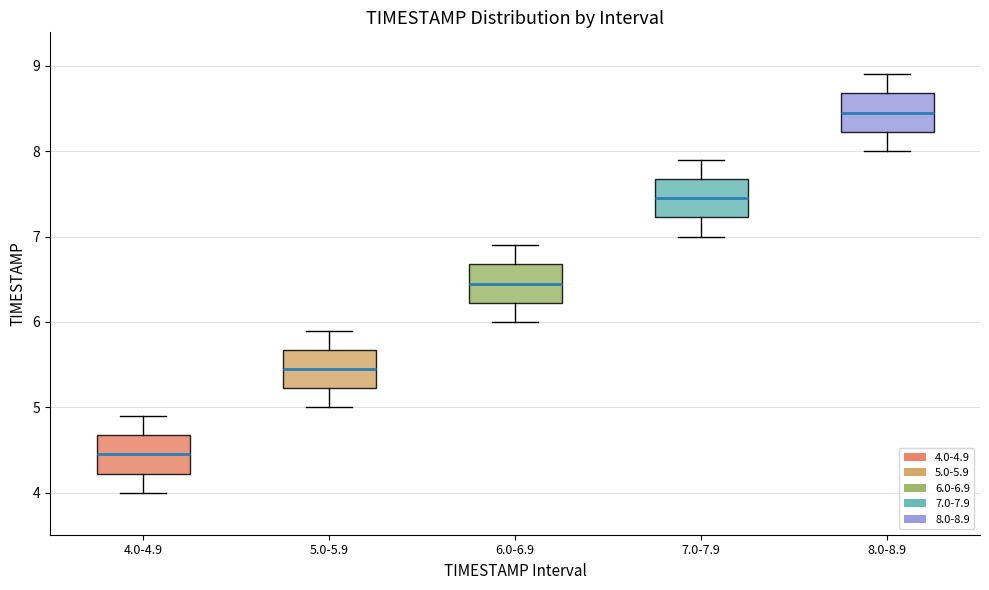

Reading left to right, read every box against the y-axis: the position of its median line, the range the box covers, and the ends of its whiskers. The values are not printed on the chart, so give them approximately, as read against the axis.

4.0-4.9: median 4.5, box 4.2 to 4.7, whiskers 4.0 to 4.9
5.0-5.9: median 5.5, box 5.2 to 5.7, whiskers 5.0 to 5.9
6.0-6.9: median 6.5, box 6.2 to 6.7, whiskers 6.0 to 6.9
7.0-7.9: median 7.5, box 7.2 to 7.7, whiskers 7.0 to 7.9
8.0-8.9: median 8.5, box 8.2 to 8.7, whiskers 8.0 to 8.9